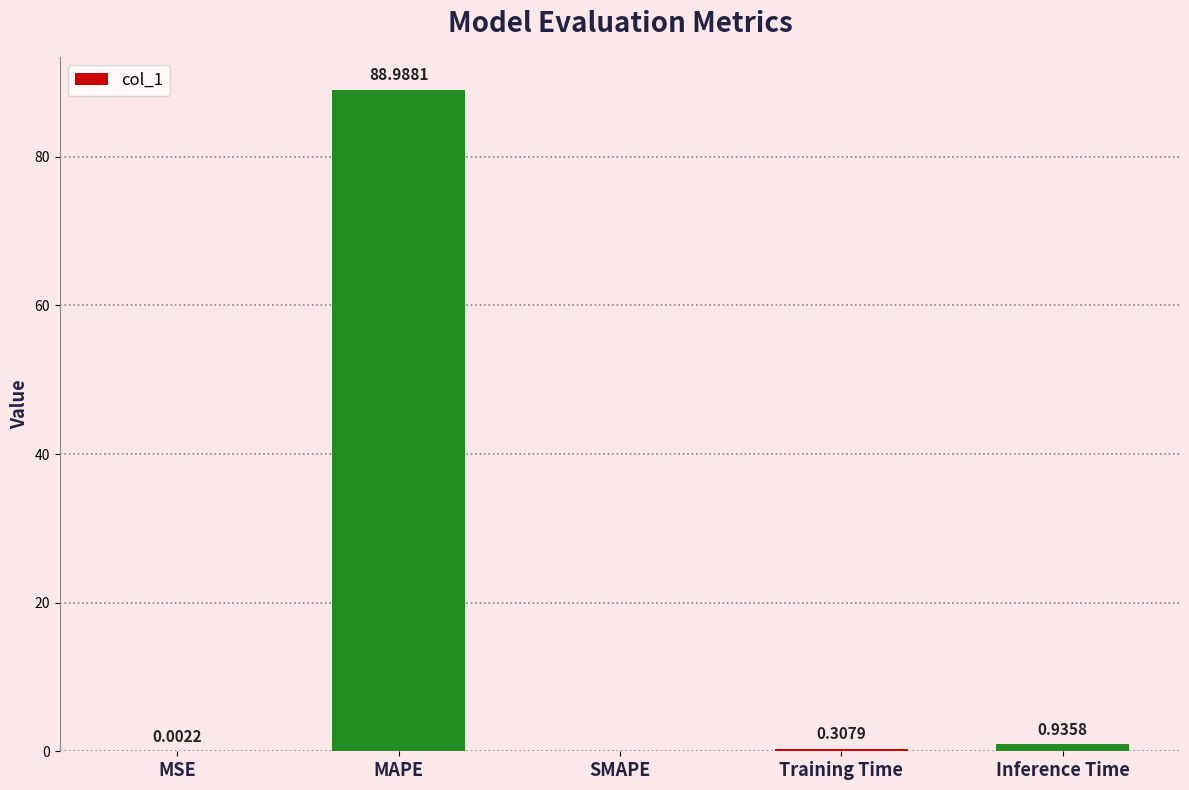

What is the change in value from MSE to Inference Time?

+0.9